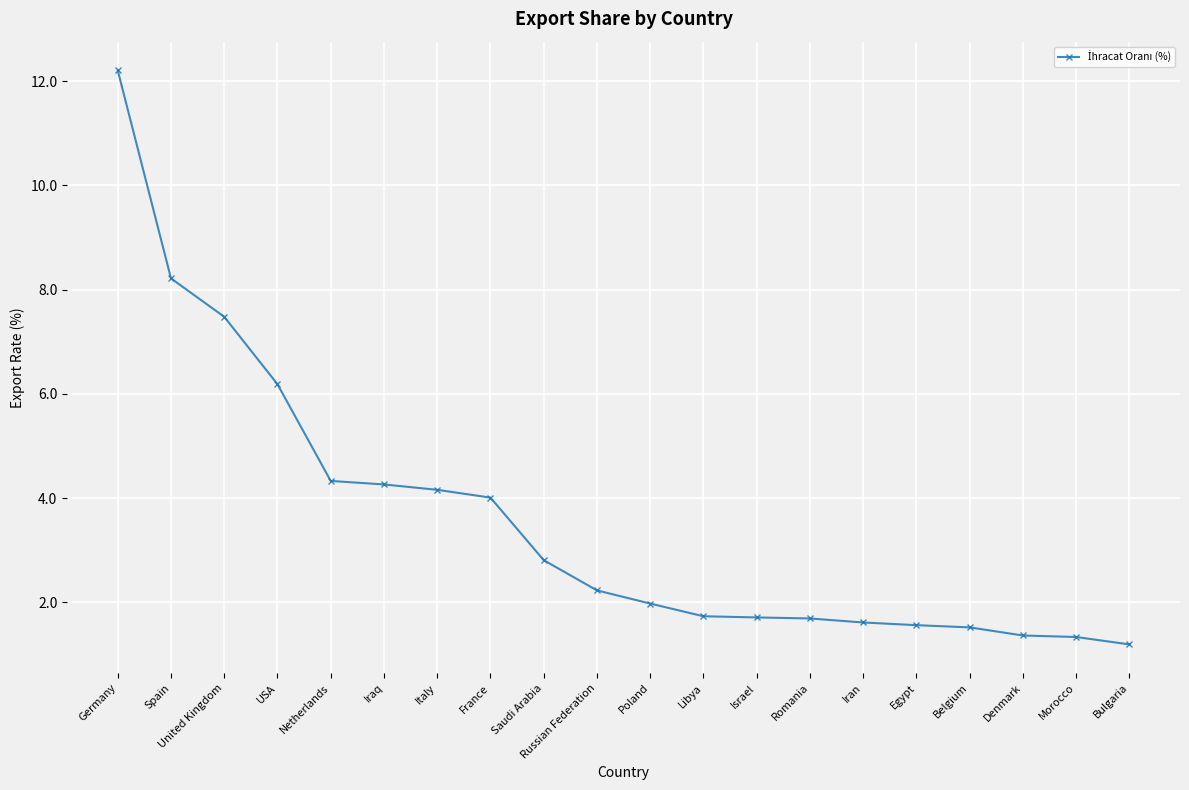

What is the difference between the values at Denmark and Egypt?

0.2